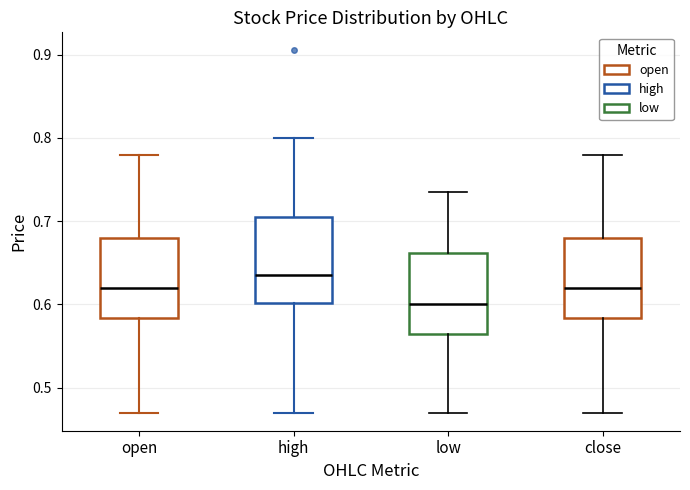

Reading left to right, read every box against the y-axis: the position of its median line, the range the box covers, and the ends of its whiskers. The values are not printed on the chart, so give them approximately, as read against the axis.

open: median 0.62, box 0.58 to 0.68, whiskers 0.47 to 0.78
high: median 0.64, box 0.60 to 0.71, whiskers 0.47 to 0.80
low: median 0.60, box 0.57 to 0.66, whiskers 0.47 to 0.74
close: median 0.62, box 0.58 to 0.68, whiskers 0.47 to 0.78